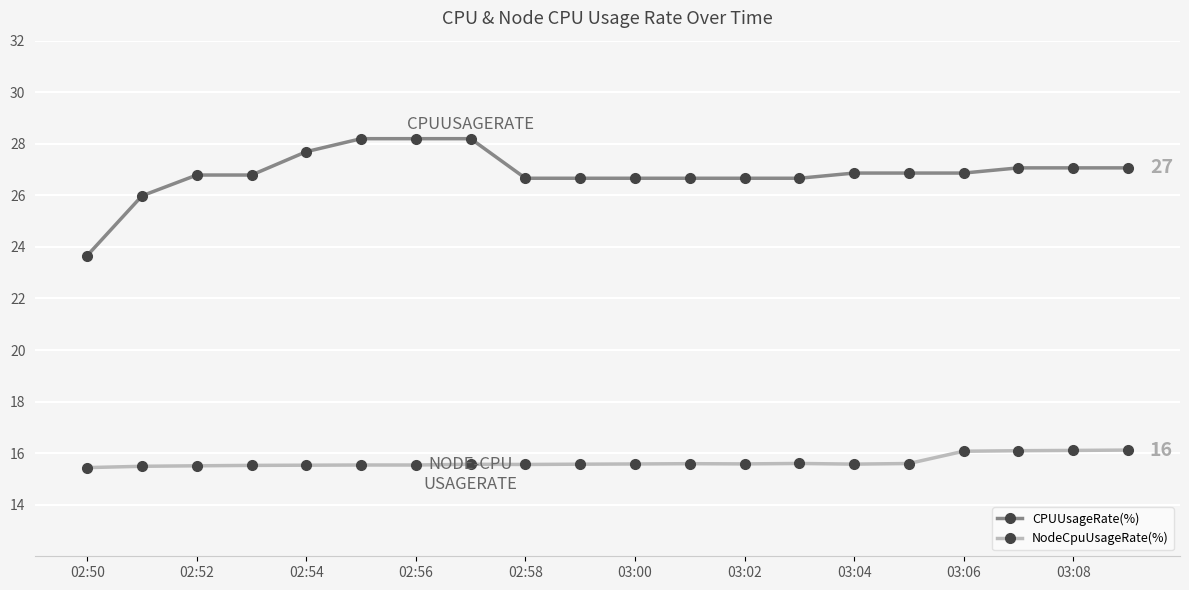

What is the minimum value for CPUUsageRate(%)?

23.7